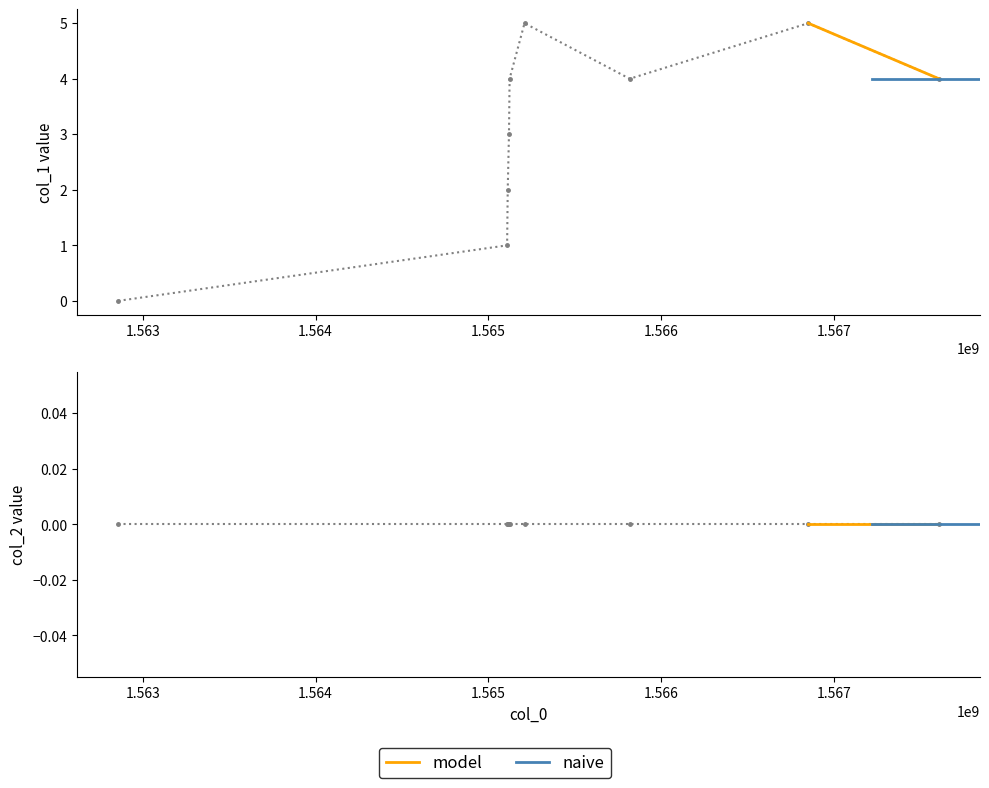

How many points are higher than both their immediate neighbors (excluding endpoints)?

2